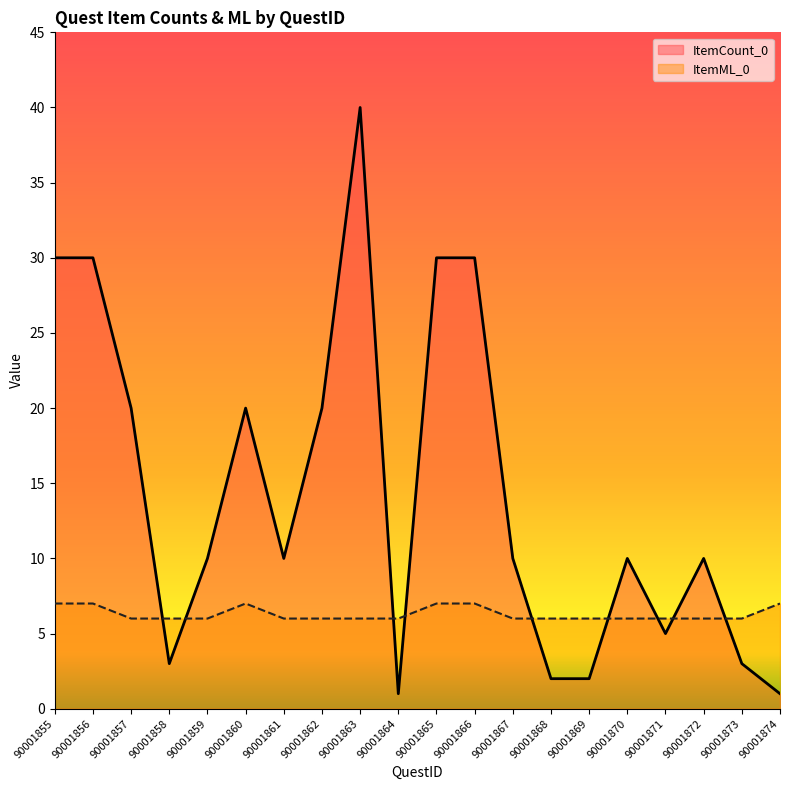

What is the sum of the ItemCount_0 values at 90001868 and 90001864?

3